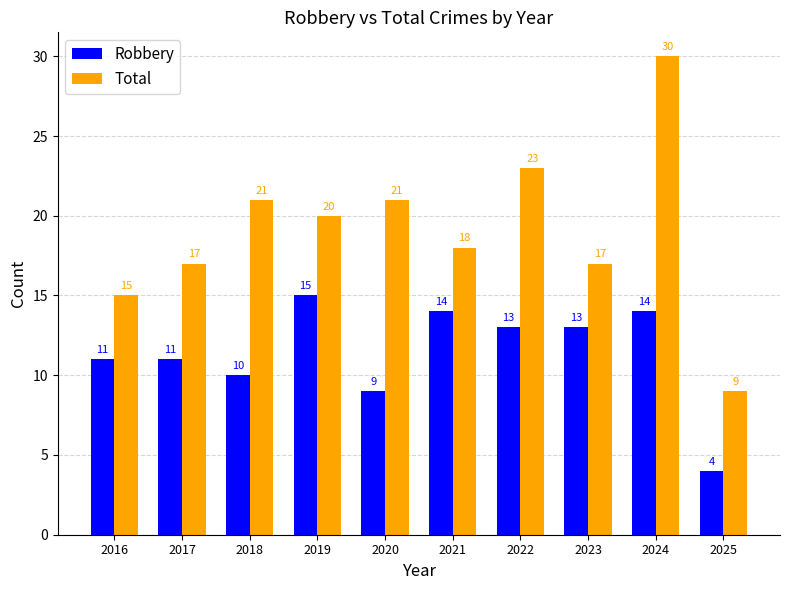

Which series has the largest total across all categories?

Total